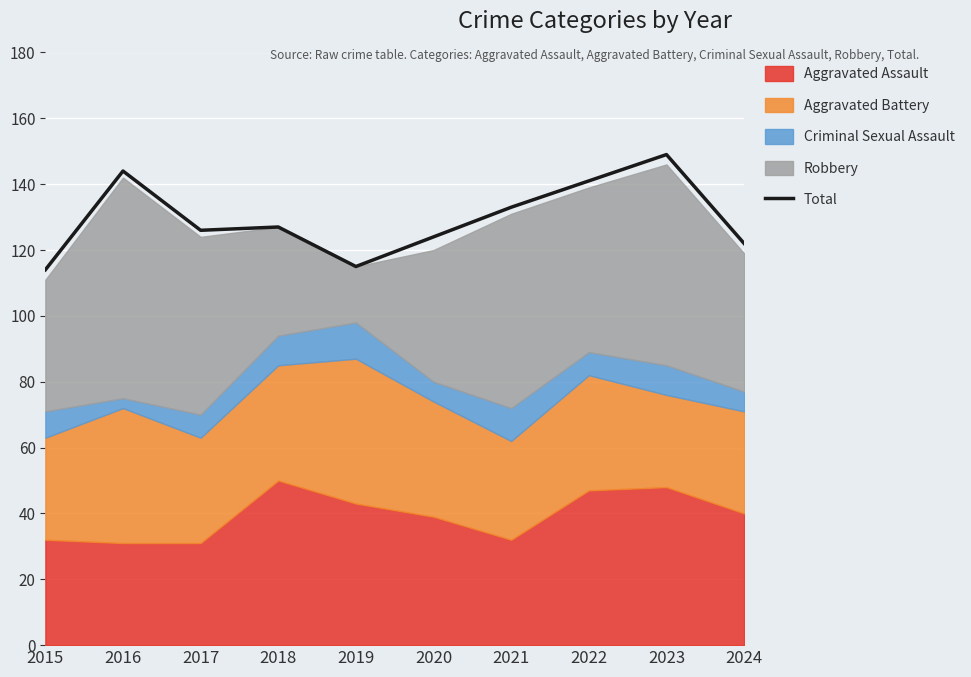

The value at 2016 is 144. True or false?

True